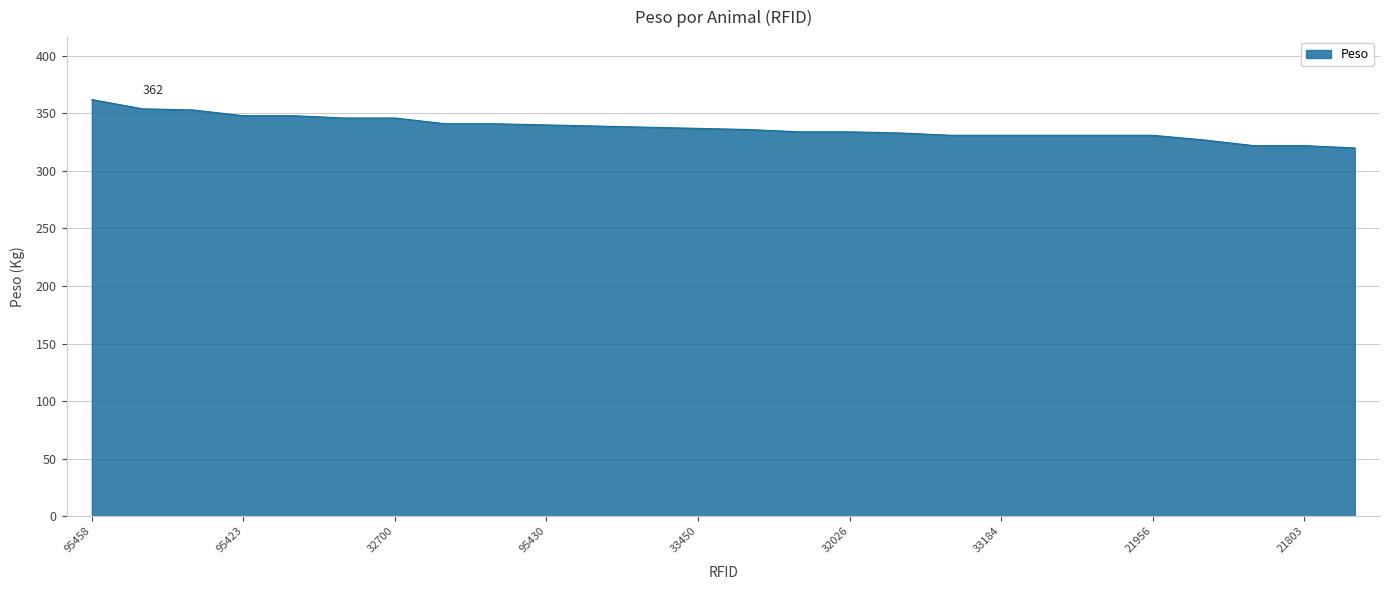

What is the difference between the maximum and minimum values?

42